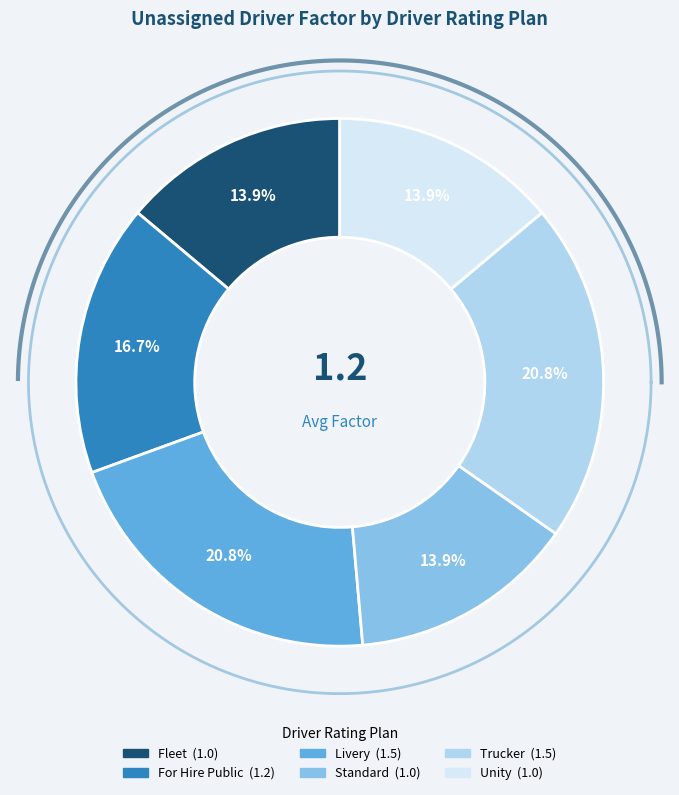

The Fleet slice represents 24% of the pie. True or false?

False